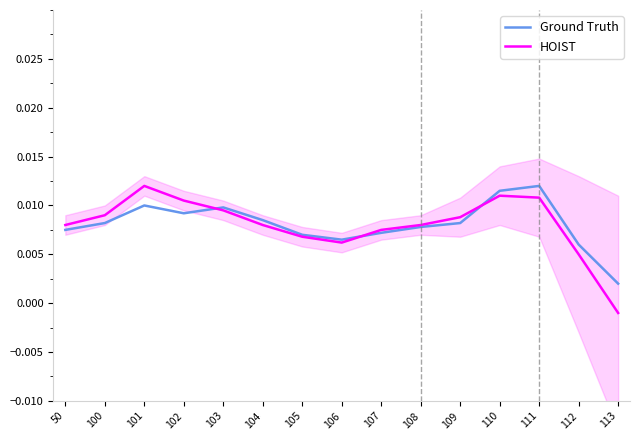

Where does the HOIST series first go above 0?

50